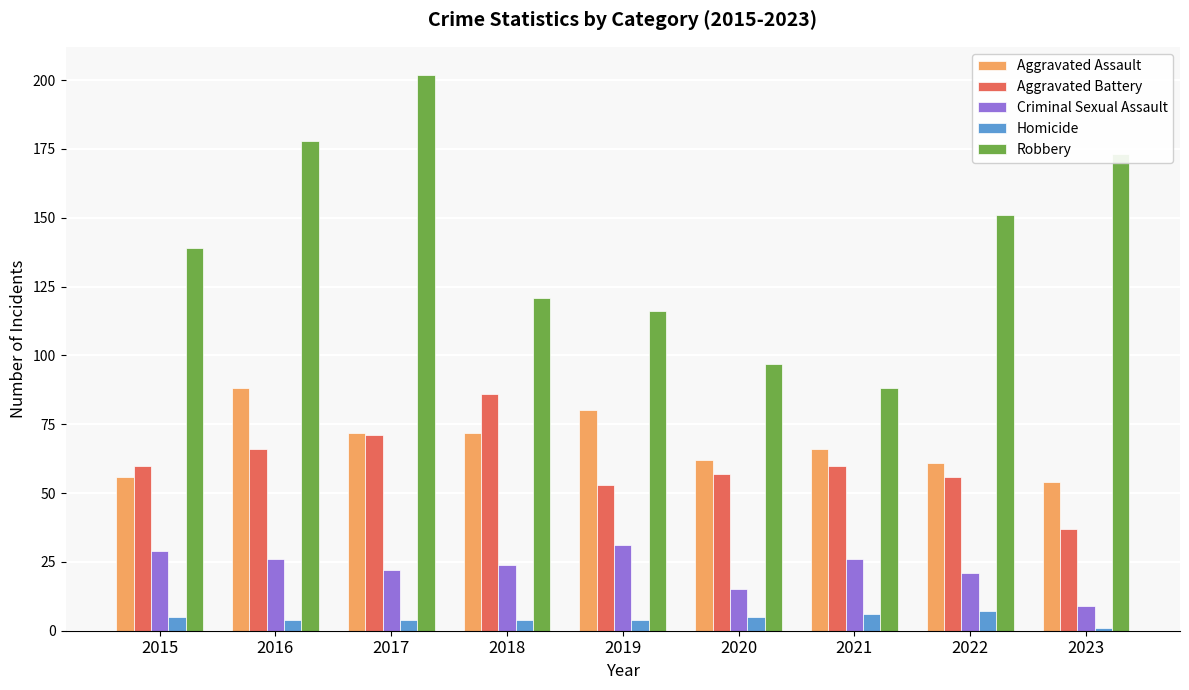

Are the bars horizontal?

No